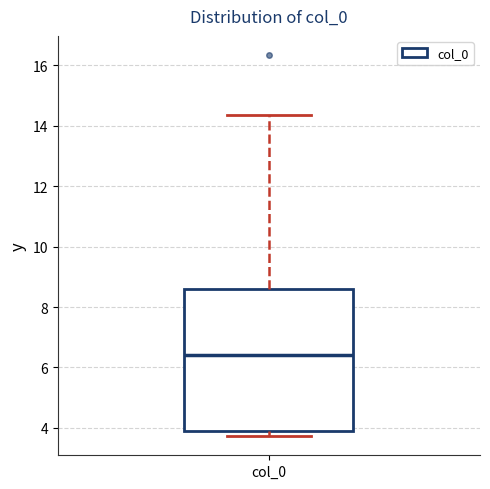

Read this box plot against the y-axis: the position of the median line, the range covered by the box, and the ends of both whiskers. The values are not printed on the chart, so give them approximately, as read against the axis.

median 6.4, box 3.8 to 8.6, whiskers 3.8 (just below the box's lower edge) to 14.4